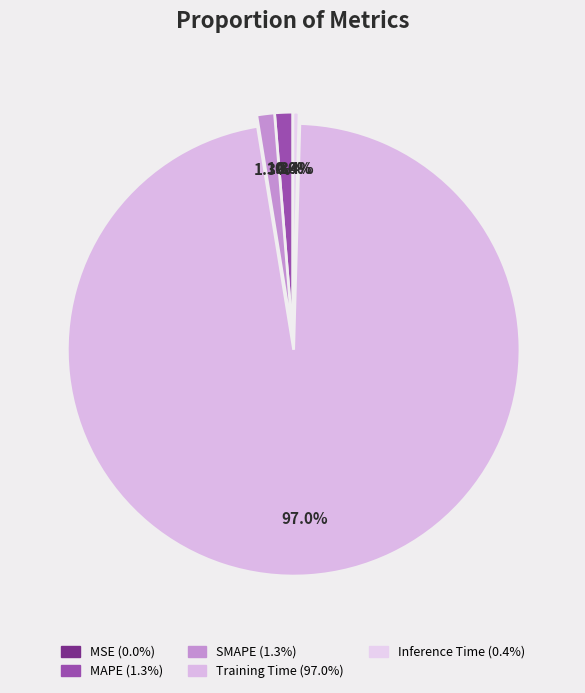

To the nearest percent, what is the combined percentage of Inference Time and SMAPE?

2%